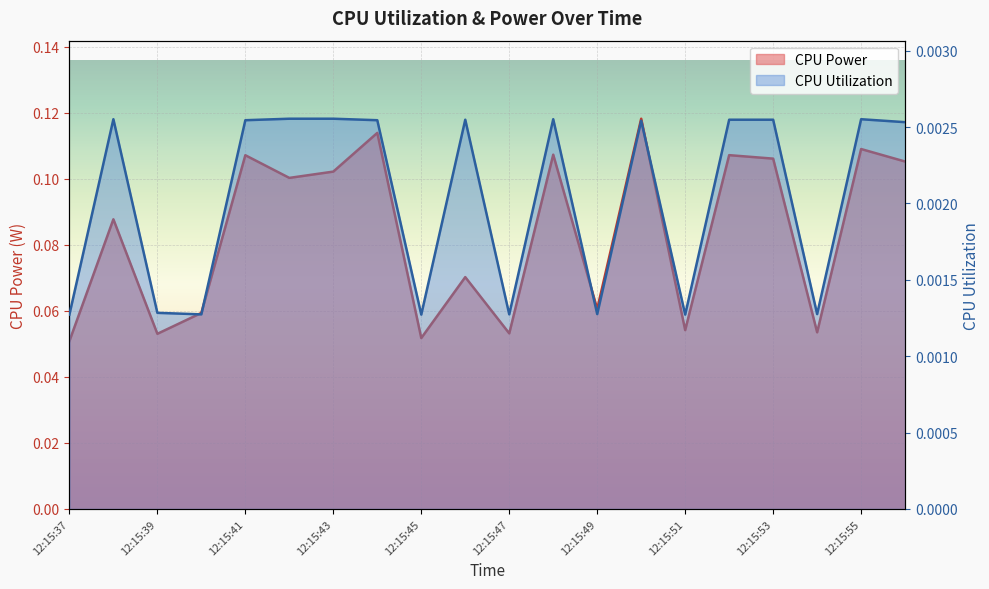

What is the value of the CPU Power point at the 8th from the left?

0.1